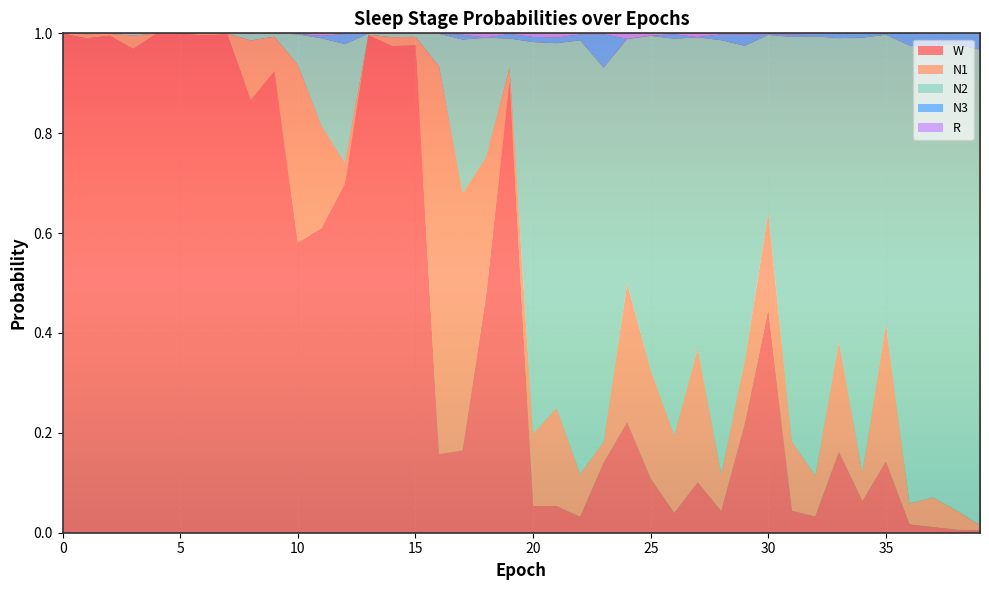

Reading left to right, list all the values displayed in this chart.

N1: 0=0.0	1=0.0	2=0.0	3=0.0	4=0.0	5=0.0	6=0.0	7=0.0	8=0.1	9=0.1	10=0.4	11=0.2	12=0.0	13=0.0	14=0.0	15=0.0	16=0.8	17=0.5	18=0.3	19=0.0	20=0.1	21=0.2	22=0.1	23=0.0	24=0.3	25=0.2	26=0.2	27=0.3	28=0.1	29=0.1	30=0.2	31=0.1	32=0.1	33=0.2	34=0.1	35=0.3	36=0.0	37=0.1	38=0.0	39=0.0
N2: 0=0.0	1=0.0	2=0.0	3=0.0	4=0.0	5=0.0	6=0.0	7=0.0	8=0.0	9=0.0	10=0.1	11=0.2	12=0.2	13=0.0	14=0.0	15=0.0	16=0.1	17=0.3	18=0.2	19=0.1	20=0.8	21=0.7	22=0.9	23=0.7	24=0.5	25=0.7	26=0.8	27=0.6	28=0.9	29=0.6	30=0.4	31=0.8	32=0.9	33=0.6	34=0.9	35=0.6	36=0.9	37=0.9	38=0.9	39=1.0
N3: 0=0.0	1=0.0	2=0.0	3=0.0	4=0.0	5=0.0	6=0.0	7=0.0	8=0.0	9=0.0	10=0.0	11=0.0	12=0.0	13=0.0	14=0.0	15=0.0	16=0.0	17=0.0	18=0.0	19=0.0	20=0.0	21=0.0	22=0.0	23=0.1	24=0.0	25=0.0	26=0.0	27=0.0	28=0.0	29=0.0	30=0.0	31=0.0	32=0.0	33=0.0	34=0.0	35=0.0	36=0.0	37=0.0	38=0.0	39=0.0
R: 0=0.0	1=0.0	2=0.0	3=0.0	4=0.0	5=0.0	6=0.0	7=0.0	8=0.0	9=0.0	10=0.0	11=0.0	12=0.0	13=0.0	14=0.0	15=0.0	16=0.0	17=0.0	18=0.0	19=0.0	20=0.0	21=0.0	22=0.0	23=0.0	24=0.0	25=0.0	26=0.0	27=0.0	28=0.0	29=0.0	30=0.0	31=0.0	32=0.0	33=0.0	34=0.0	35=0.0	36=0.0	37=0.0	38=0.0	39=0.0
W: 0=1.0	1=1.0	2=1.0	3=1.0	4=1.0	5=1.0	6=1.0	7=1.0	8=0.9	9=0.9	10=0.6	11=0.6	12=0.7	13=1.0	14=1.0	15=1.0	16=0.2	17=0.2	18=0.5	19=0.9	20=0.1	21=0.1	22=0.0	23=0.1	24=0.2	25=0.1	26=0.0	27=0.1	28=0.0	29=0.2	30=0.4	31=0.0	32=0.0	33=0.2	34=0.1	35=0.1	36=0.0	37=0.0	38=0.0	39=0.0